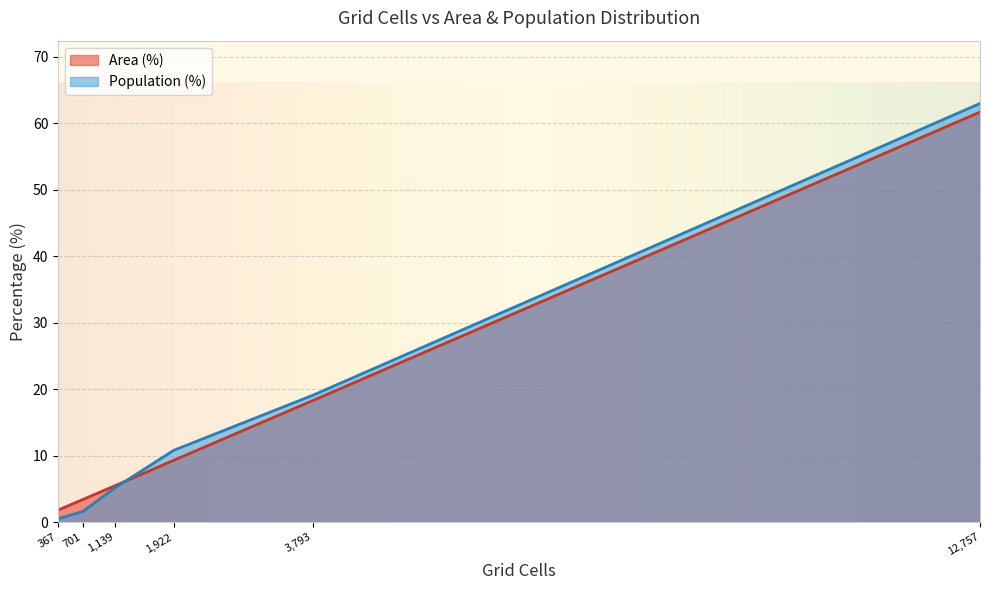

The Area (%) series shows 33.3 at 12,757. True or false?

False